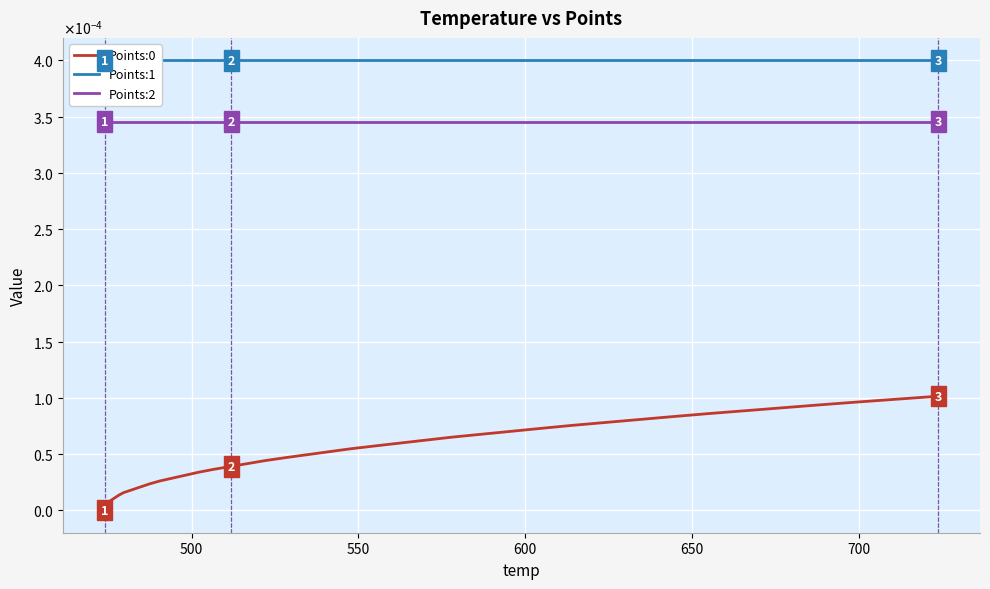

Is the value of Points:0 at 21 greater than the value of Points:2 at 7?

No